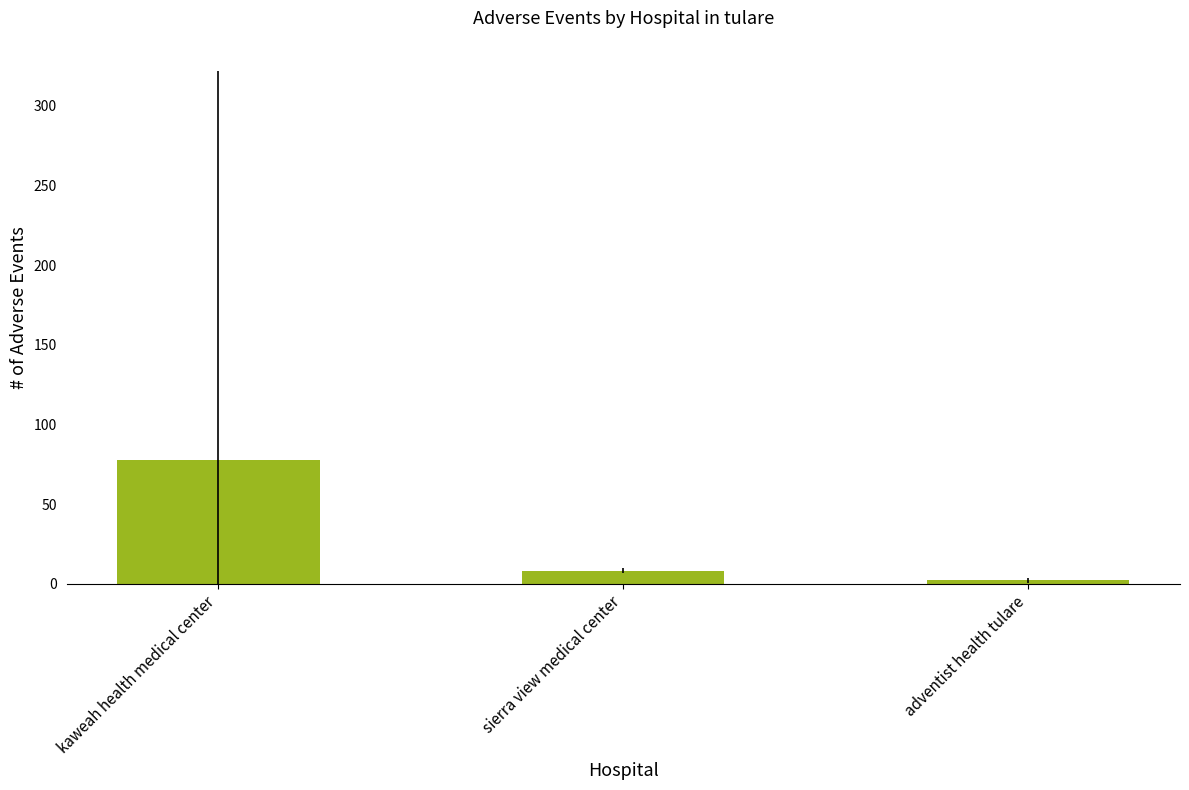

Are the bars horizontal?

No